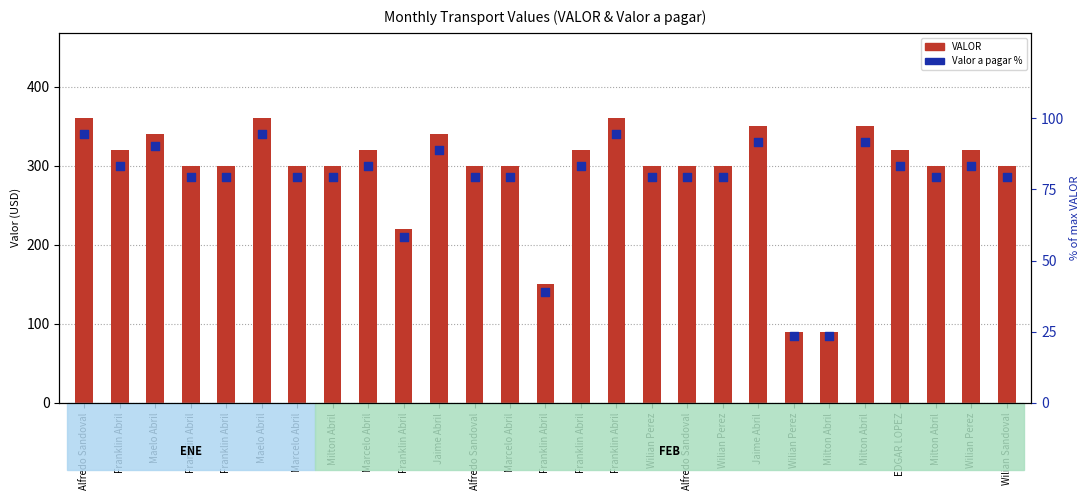

Is the value of VALOR at Franklin Abril greater than the value of Valor a pagar % at Franklin Abril?

Yes